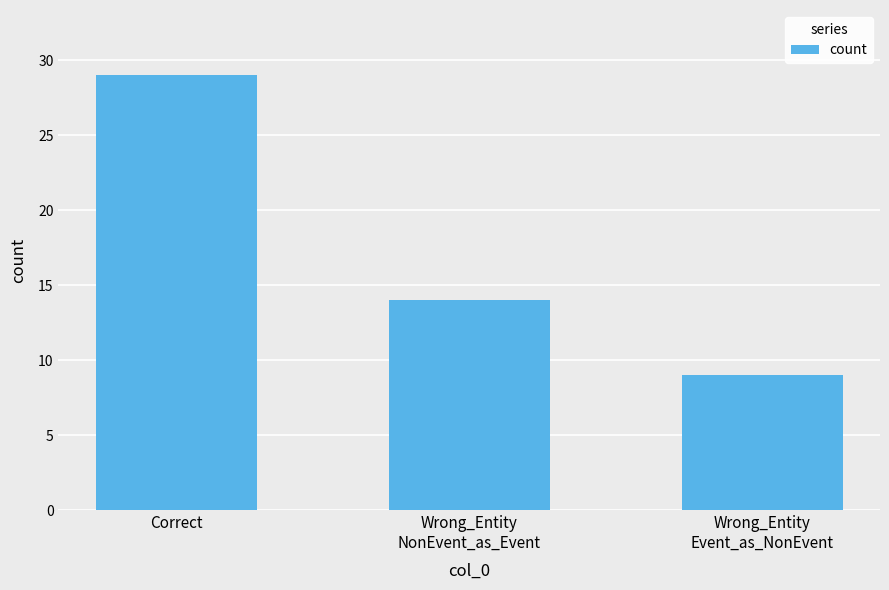

How many values are below 14?

1